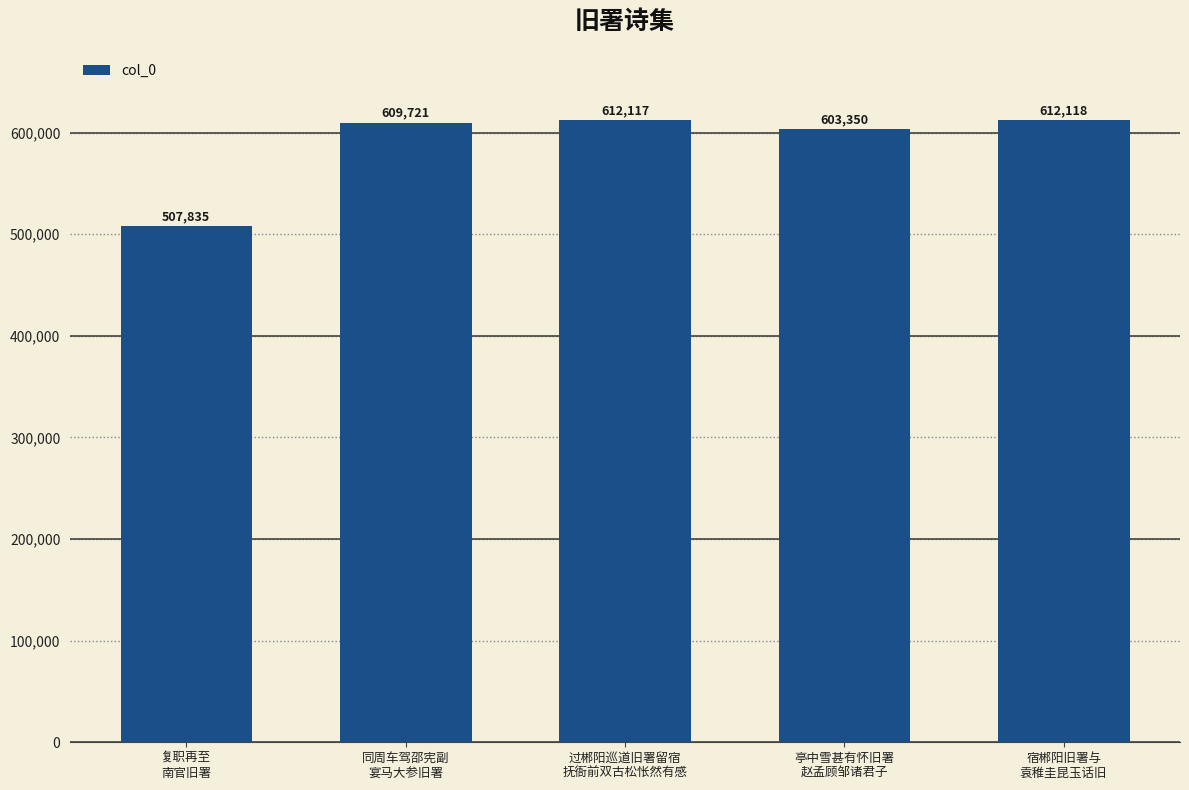

List the labels in order of value, largest first.

宿郴阳旧署与
袁稚圭昆玉话旧, 过郴阳巡道旧署留宿
抚衙前双古松怅然有感, 同周车驾邵宪副
宴马大参旧署, 亭中雪甚有怀旧署
赵孟顾邹诸君子, 复职再至
南官旧署